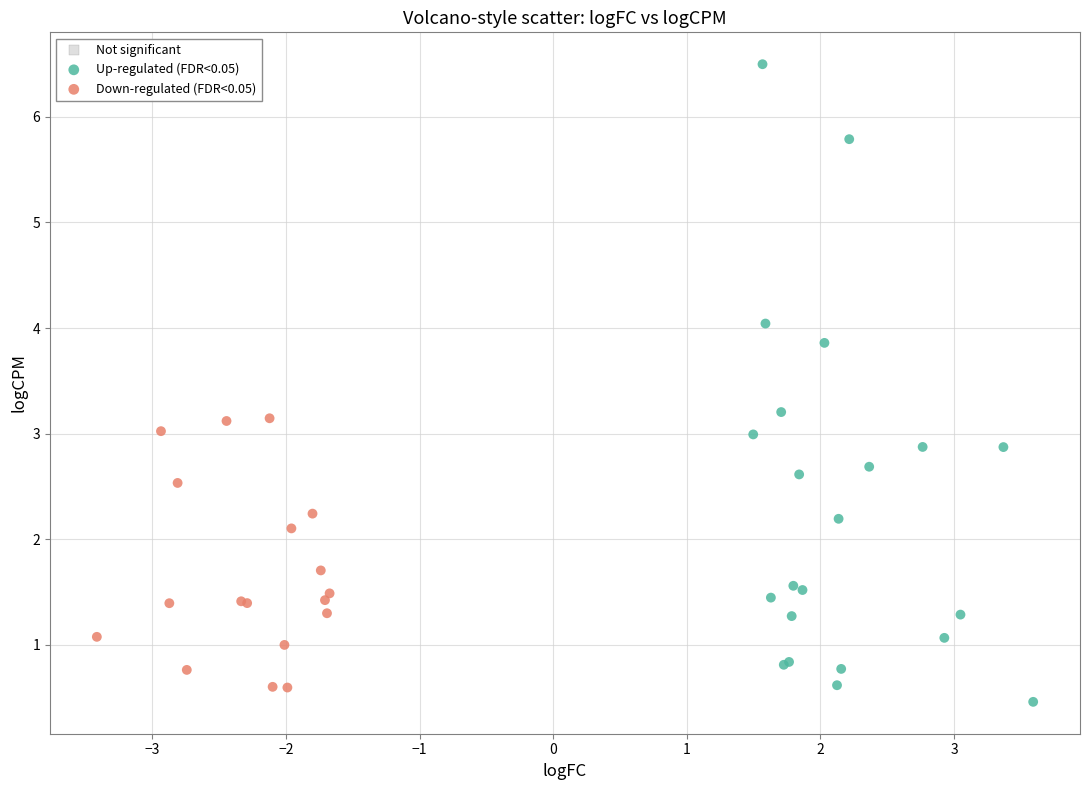

Which series has the widest spread of Y values?

Up-regulated (FDR<0.05)